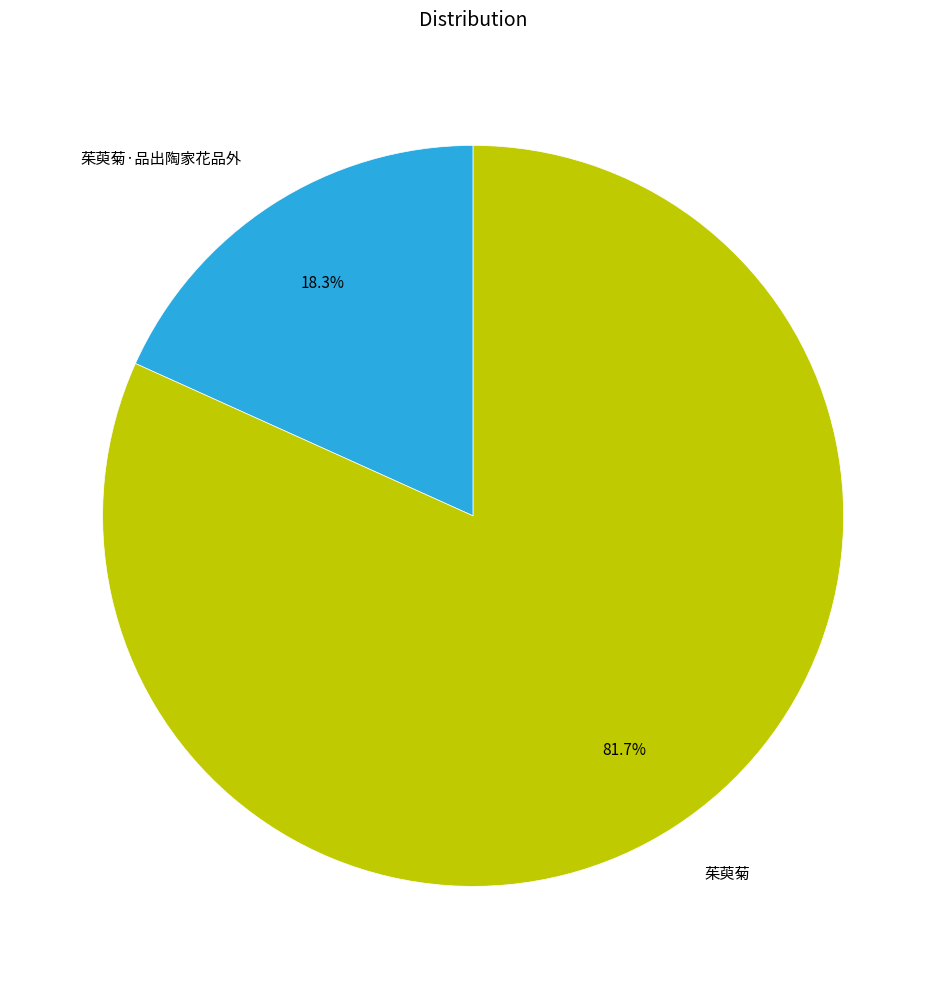

Which category has the biggest portion of the pie?

茱萸菊